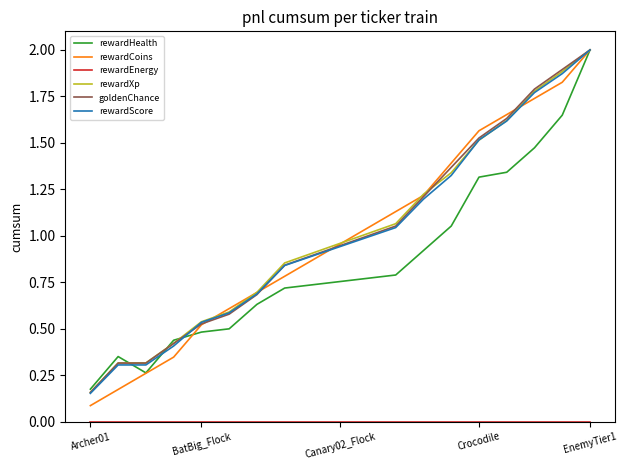

What is the greatest value displayed?

2.0